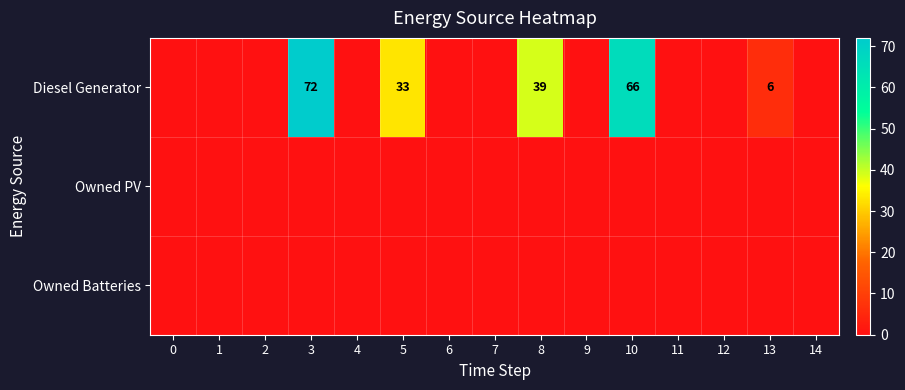

True or false: Diesel Generator has a value of 57 at 5.

False